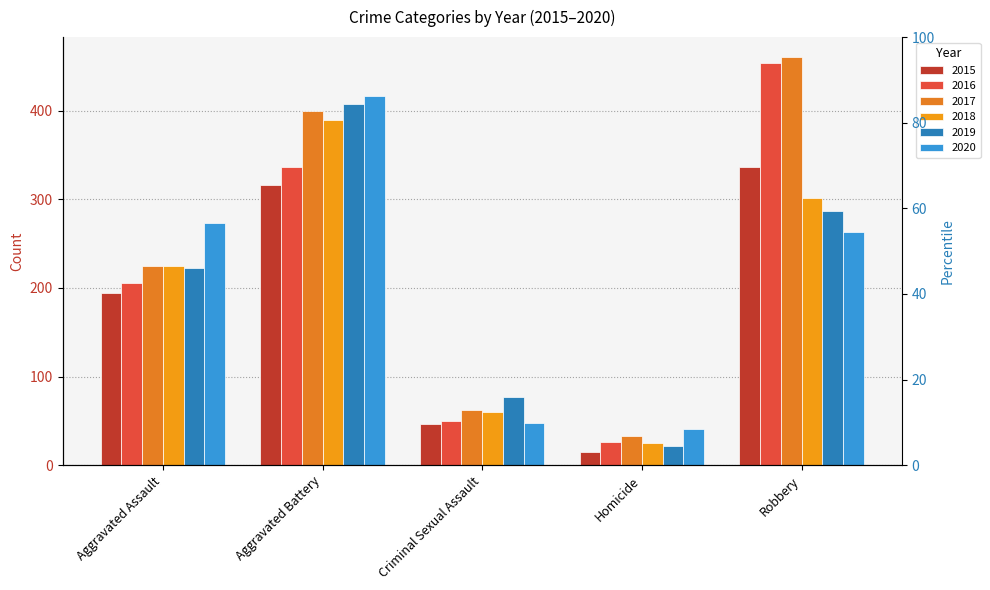

Reading left to right, list all the values displayed in this chart.

2015: 194	316	46	15	337
2016: 206	336	50	26	454
2017: 225	400	62	33	460
2018: 225	389	60	25	301
2019: 223	407	77	22	287
2020: 273	416	48	41	263